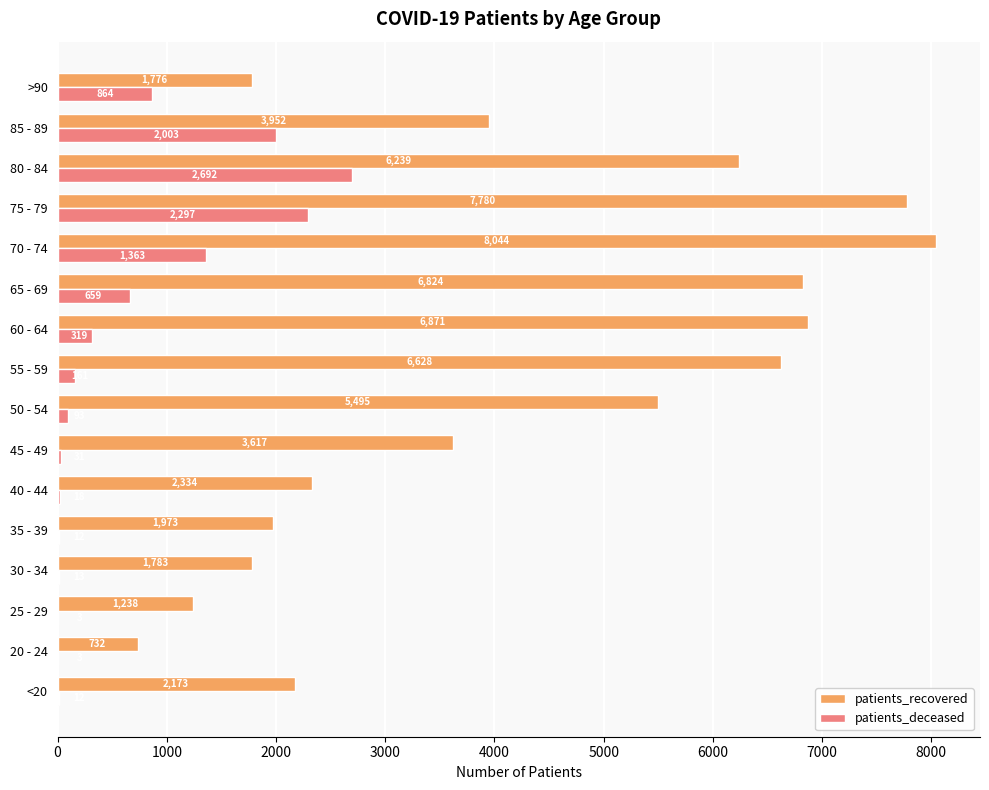

Which series changed the most between 55 - 59 and 65 - 69?

patients_deceased